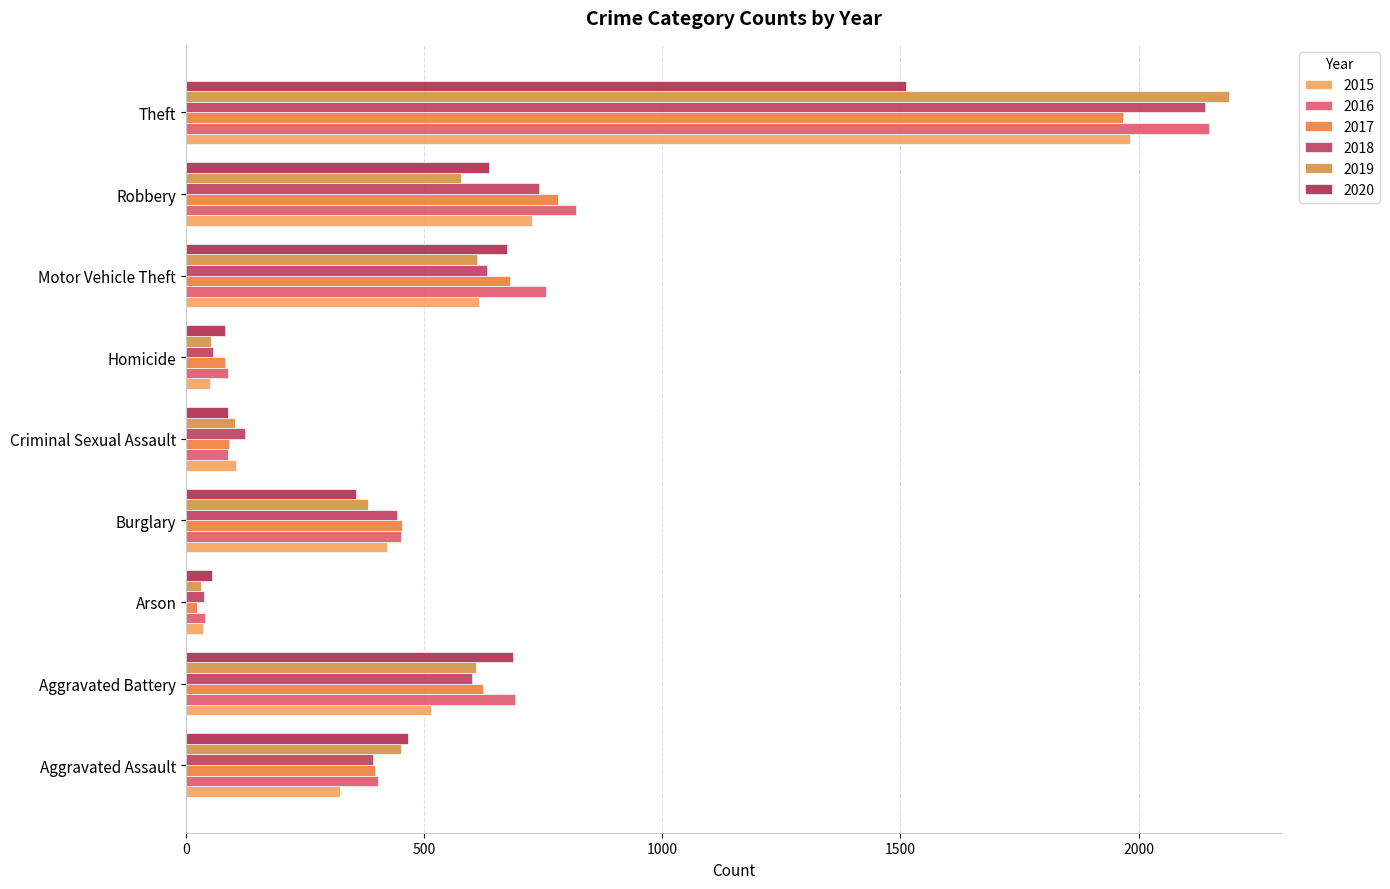

What is the average value of the 2017 series?

566